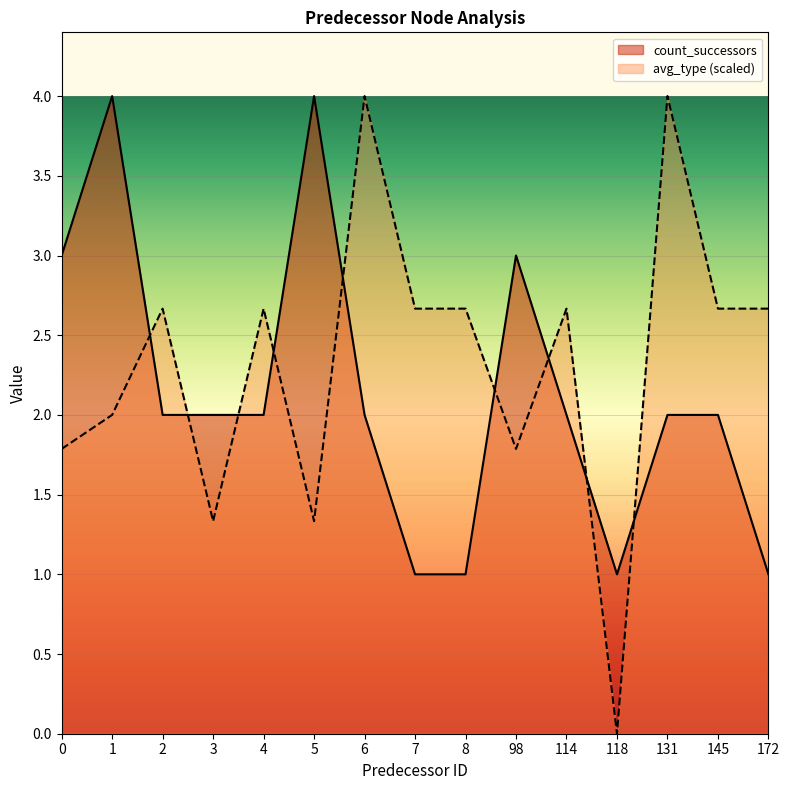

Which series changed the most between 5 and 98?

count_successors